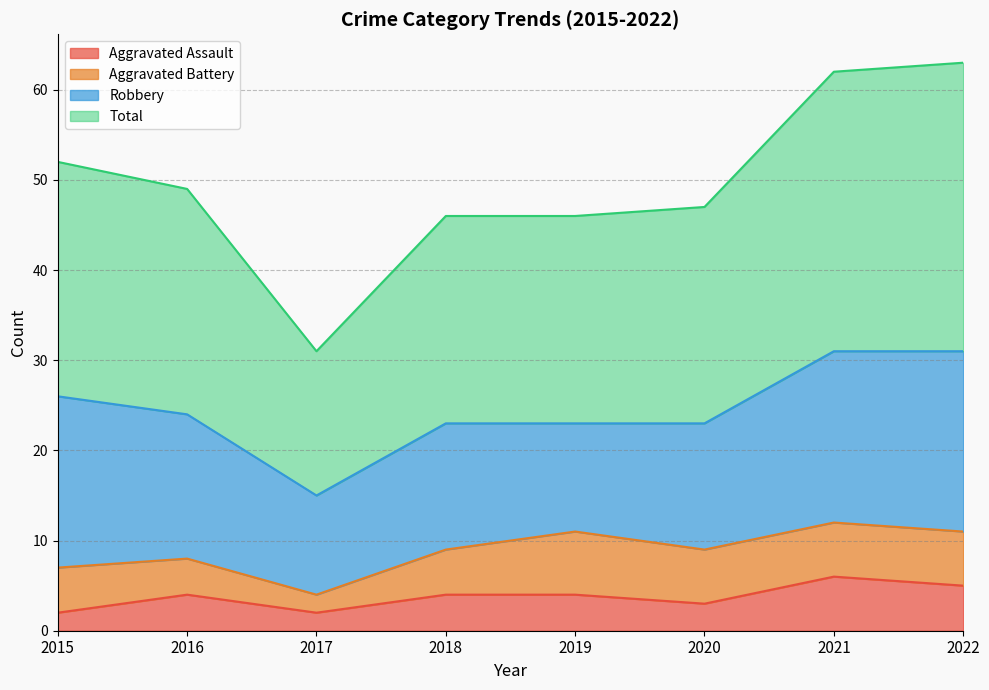

List the labels in order of Aggravated Assault value, largest first.

2021, 2022, 2016, 2018, 2019, 2020, 2015, 2017